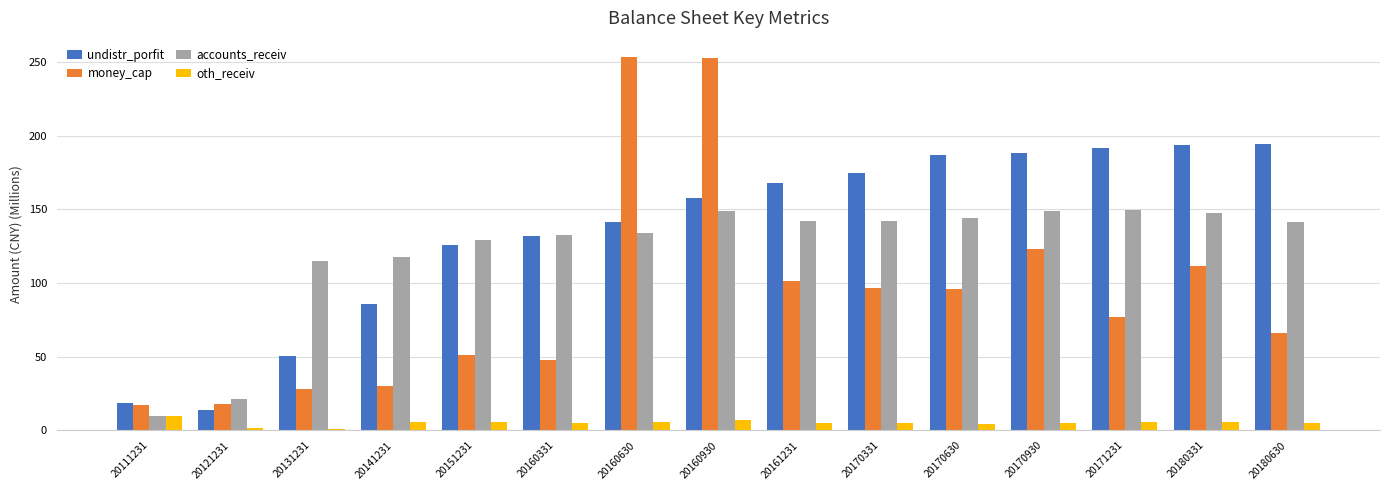

Which series has the largest range (max minus min)?

money_cap